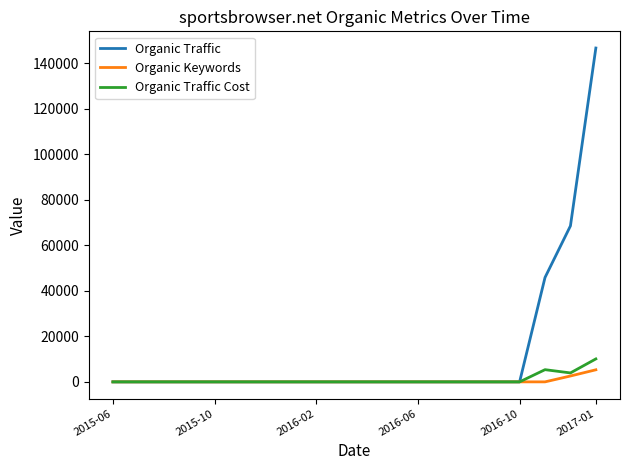

How many lines are shown in the chart?

3